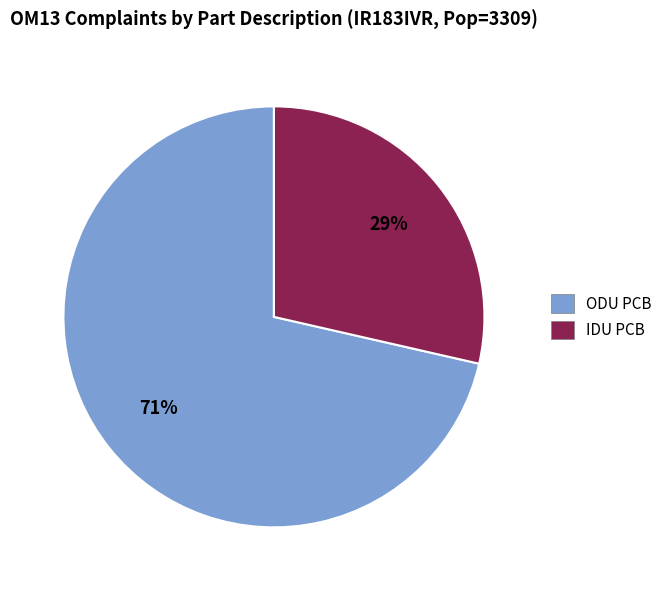

To the nearest percent, what is the combined percentage of ODU PCB and IDU PCB?

100%